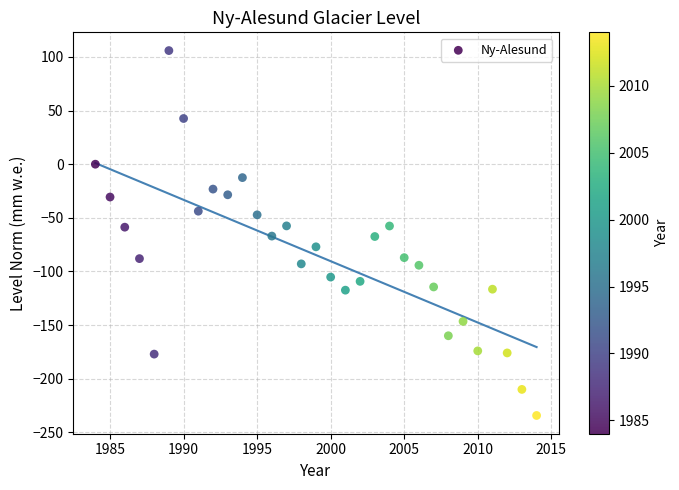

What is the range of Y values (max minus min)?

340.1